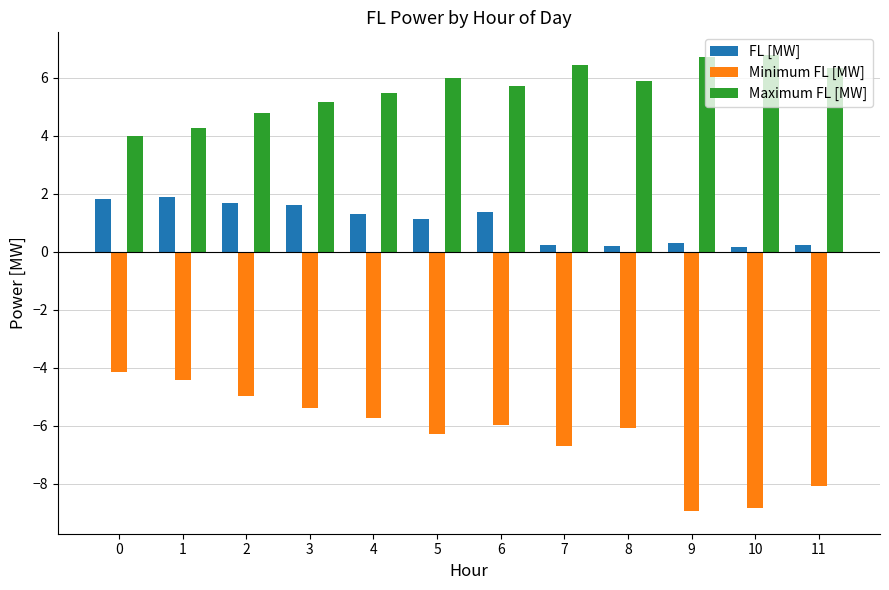

What are all the series names shown in the legend?

FL [MW], Minimum FL [MW], Maximum FL [MW]